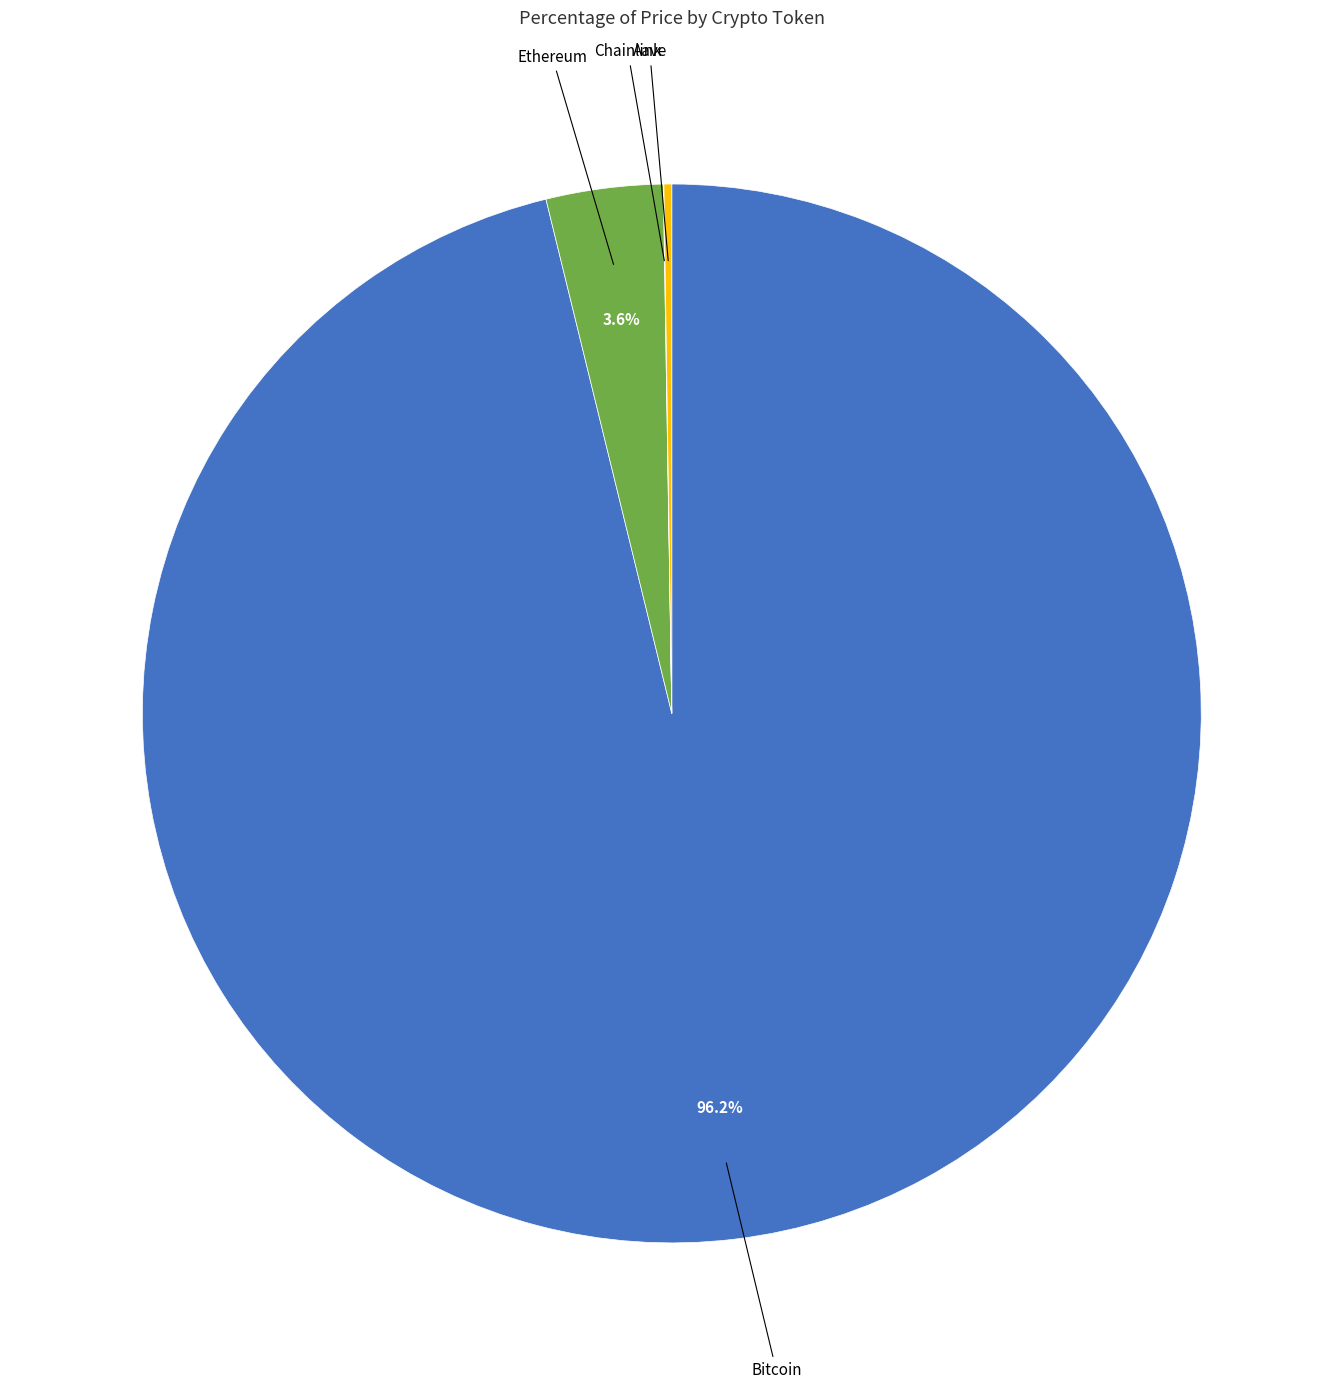

What portion of the pie excludes Bitcoin?

3.8%